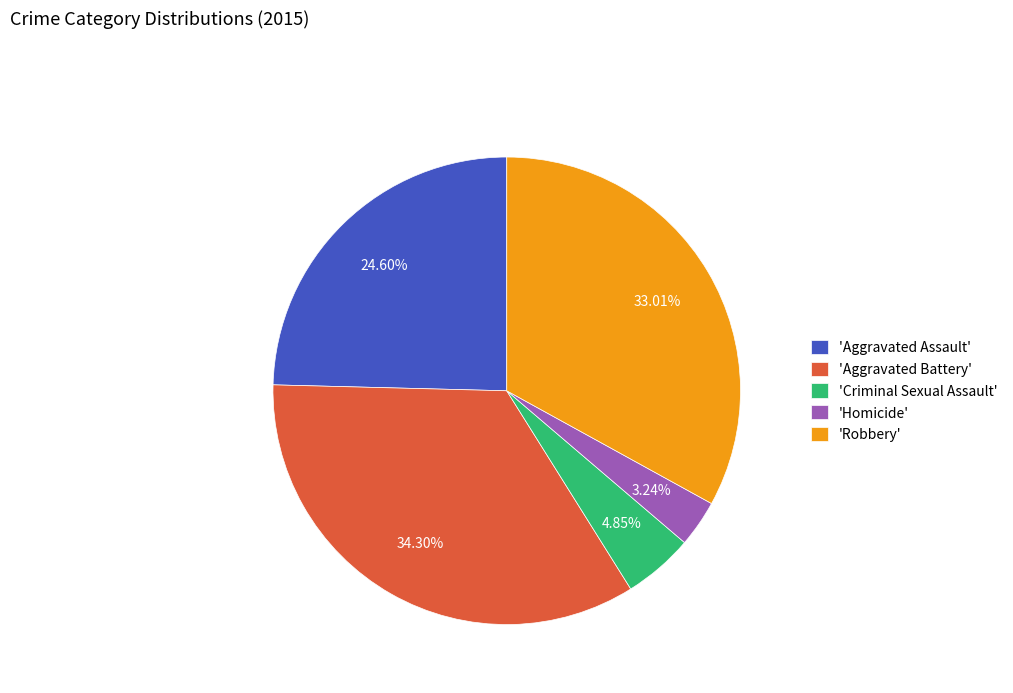

Is there any slice that represents more than half of the pie?

No